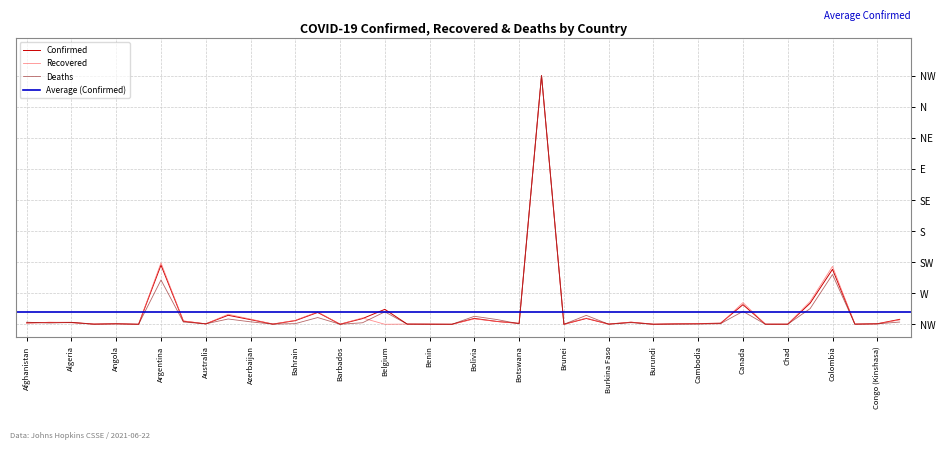

True or false: Recovered has a value of 0.0 at Australia.

True